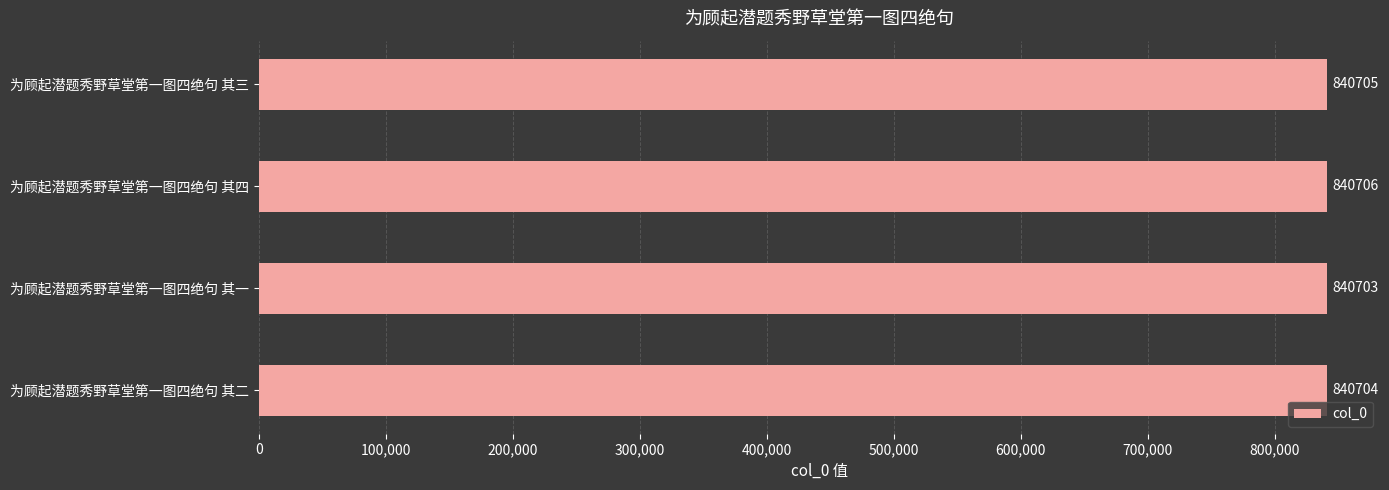

Which label corresponds to the smallest value in the chart?

为顾起潜题秀野草堂第一图四绝句 其一